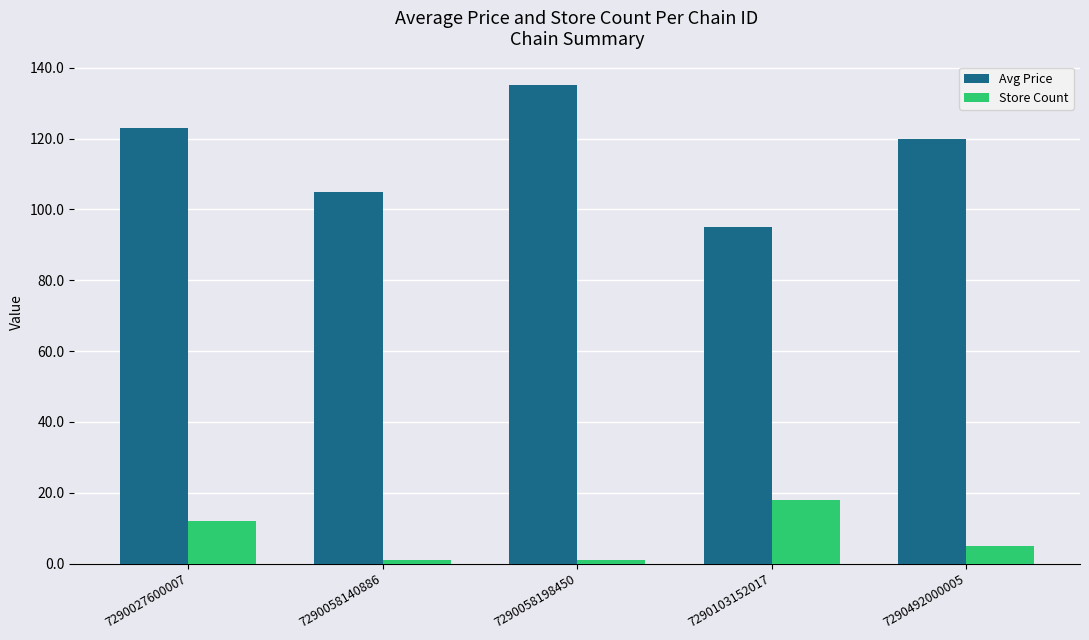

The Store Count series shows 1.0 at 7290058140886. True or false?

True